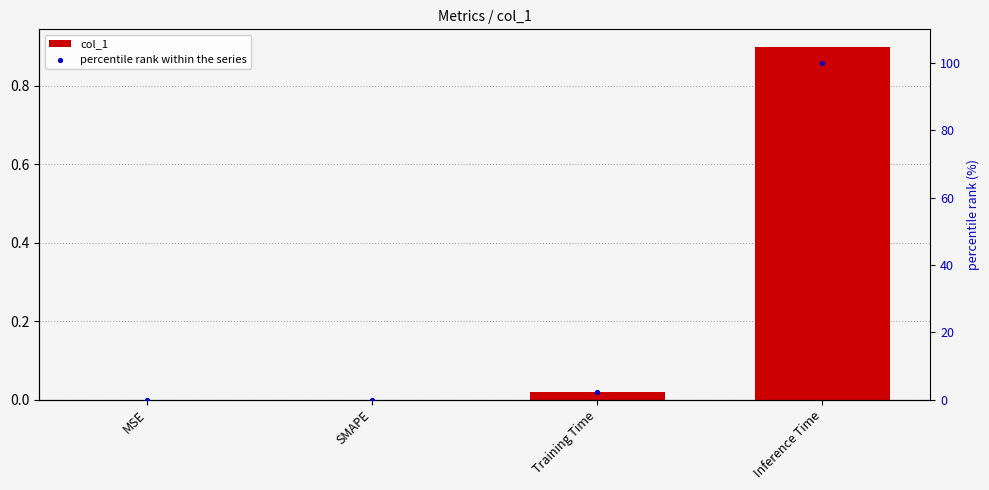

Which series has the widest spread of Y values?

percentile rank within the series